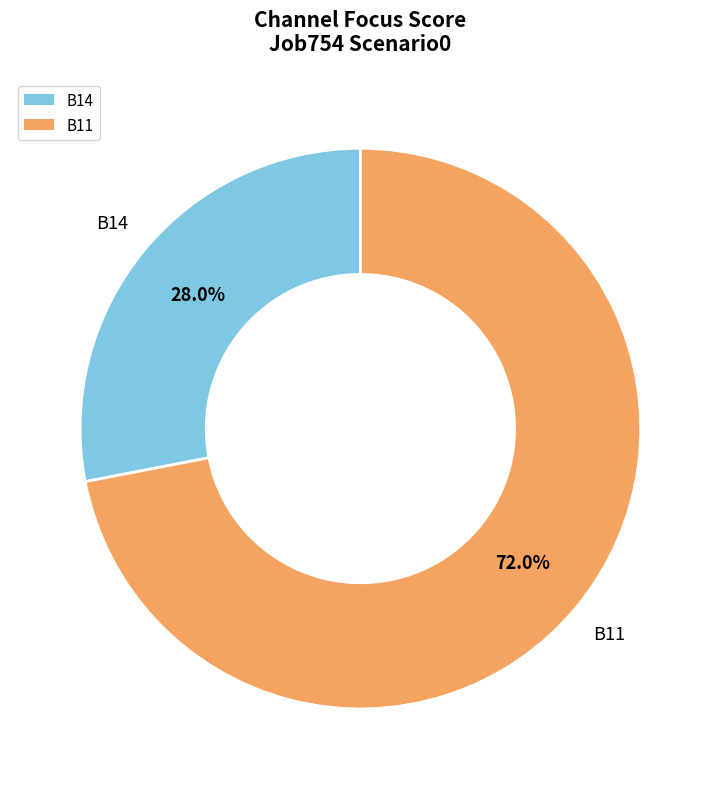

How many segments does this pie chart have?

2